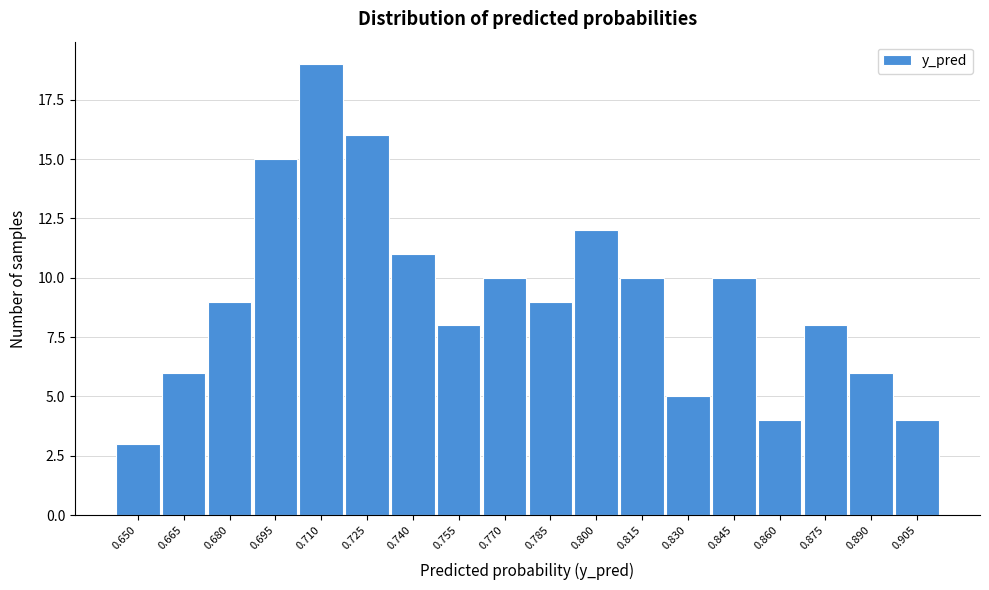

Reading left to right, extract all data points from this chart.

3	6	9	15	19	16	11	8	10	9	12	10	5	10	4	8	6	4